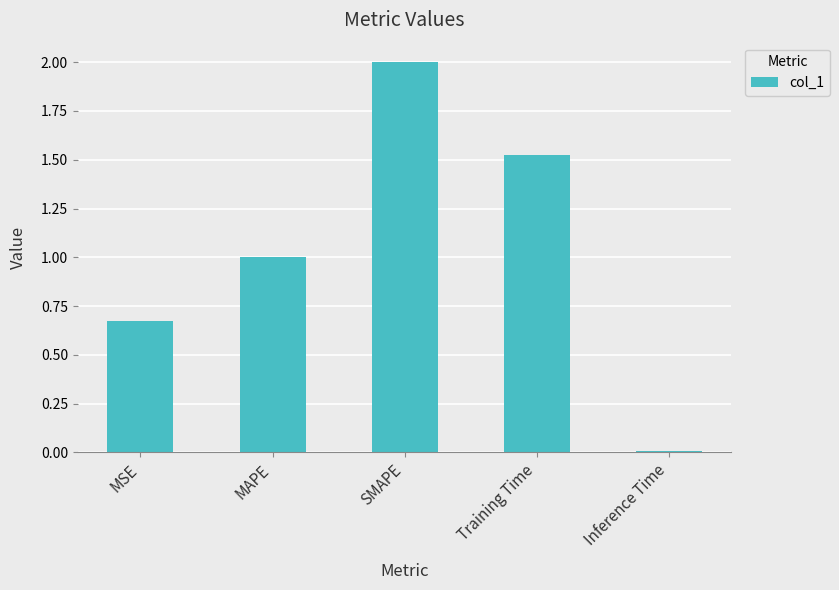

The chart shows a value of 0.0 at Inference Time. True or false?

True